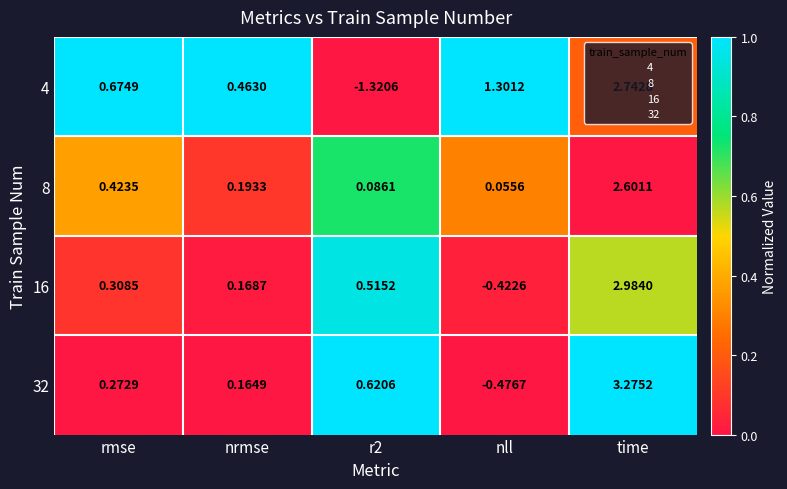

Where does the 16 series first go above 0?

rmse